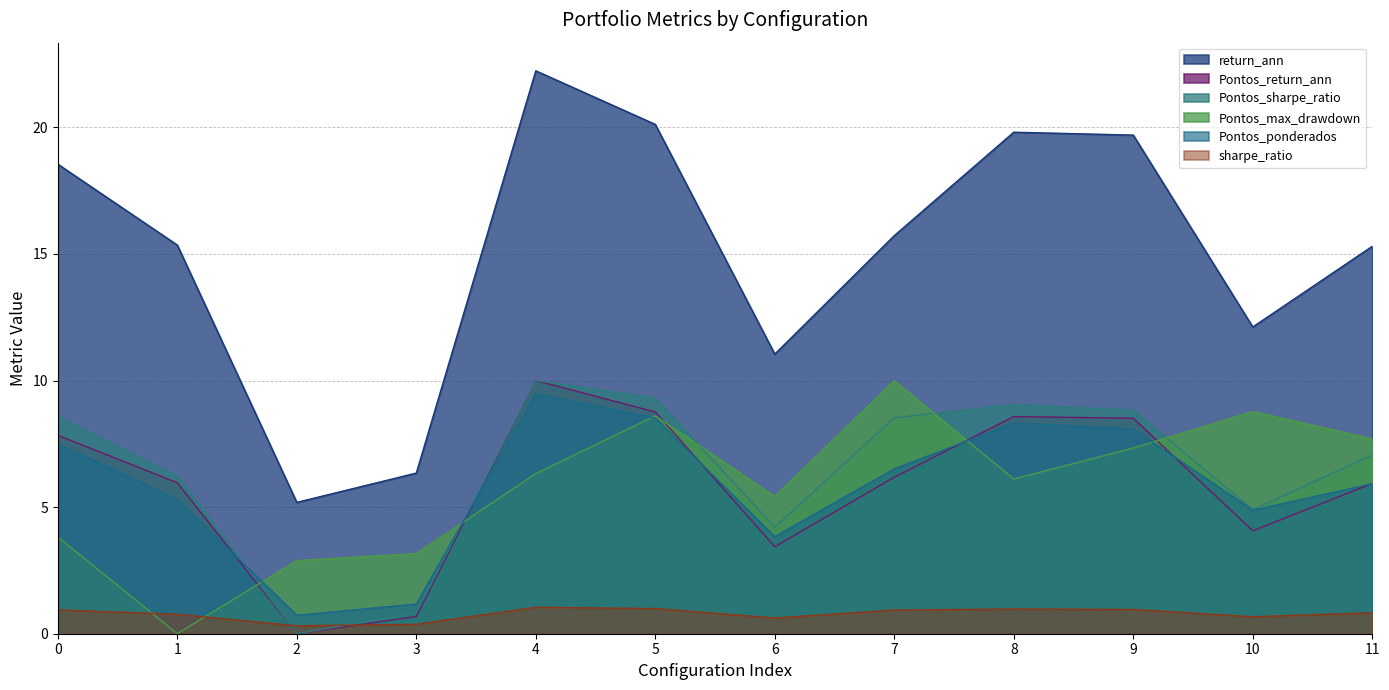

Reading right to left, extract all data points from this chart.

return_ann: 15.3	12.1	19.7	19.8	15.7	11.0	20.1	22.2	6.3	5.2	15.4	18.5
sharpe_ratio: 0.8	0.7	1.0	1.0	0.9	0.6	1.0	1.0	0.4	0.3	0.8	0.9
Pontos_return_ann: 5.9	4.1	8.5	8.6	6.2	3.4	8.8	10.0	0.7	0.0	6.0	7.8
Pontos_sharpe_ratio: 7.1	4.9	8.8	9.1	8.5	4.2	9.3	10.0	0.8	0.0	6.2	8.6
Pontos_max_drawdown: 7.7	8.8	7.3	6.1	10.0	5.4	8.6	6.3	3.2	2.9	0.0	3.8
Pontos_ponderados: 5.9	4.9	8.1	8.3	6.5	3.8	8.5	9.5	1.2	0.7	5.3	7.5